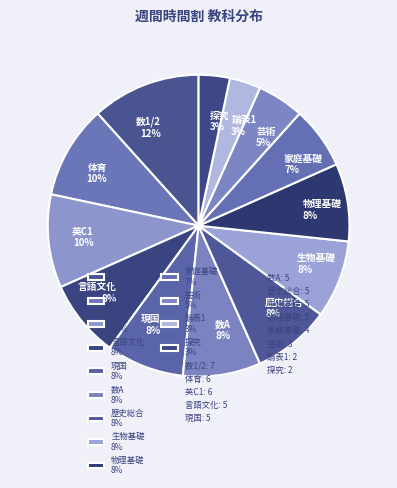

To the nearest percent, what is the difference between the 論表1 3% and 芸術 5% slice percentages?

2%